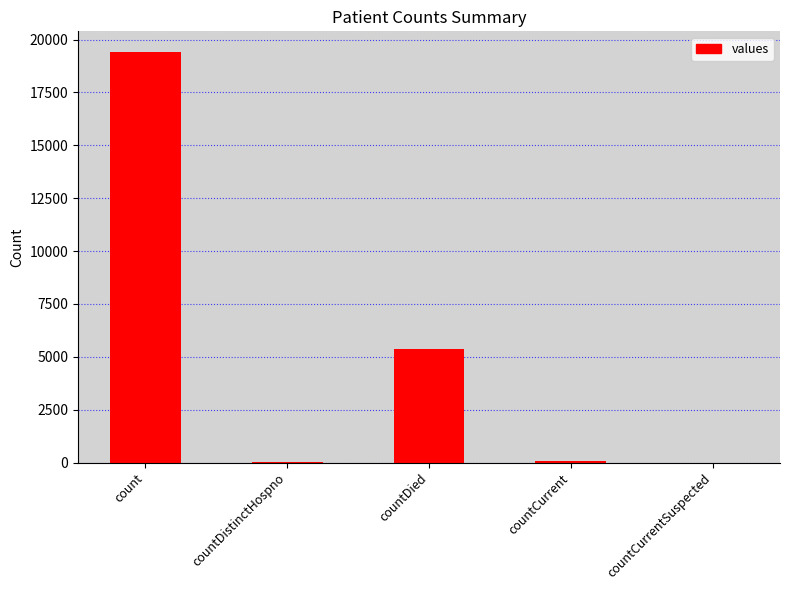

Read the value at count.

19420